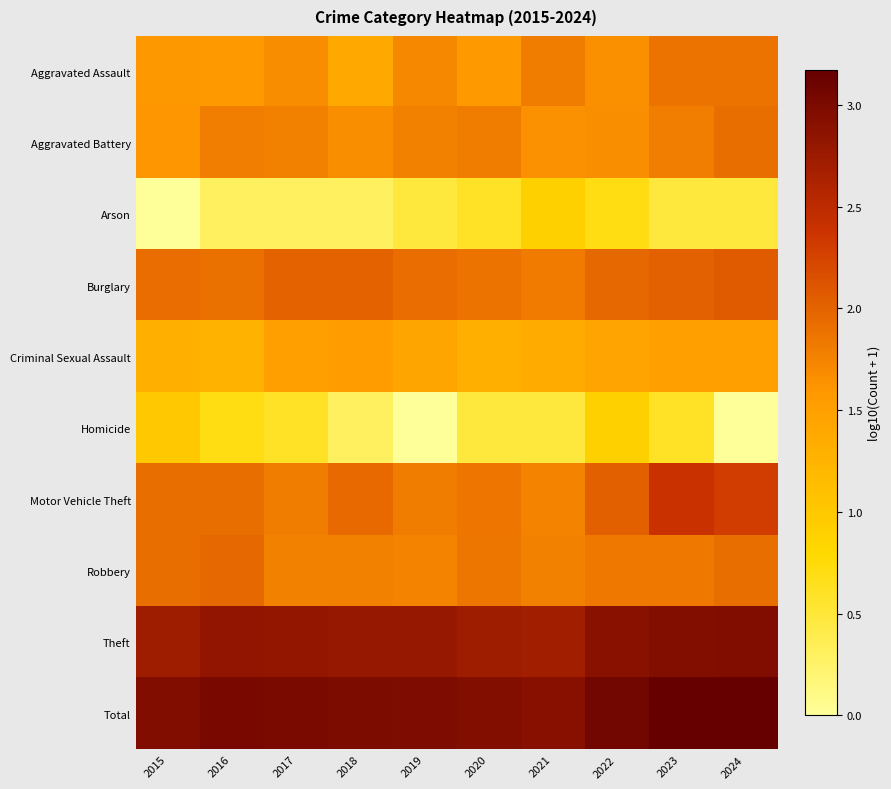

What is the difference between the highest and lowest values at 2020?

2.5